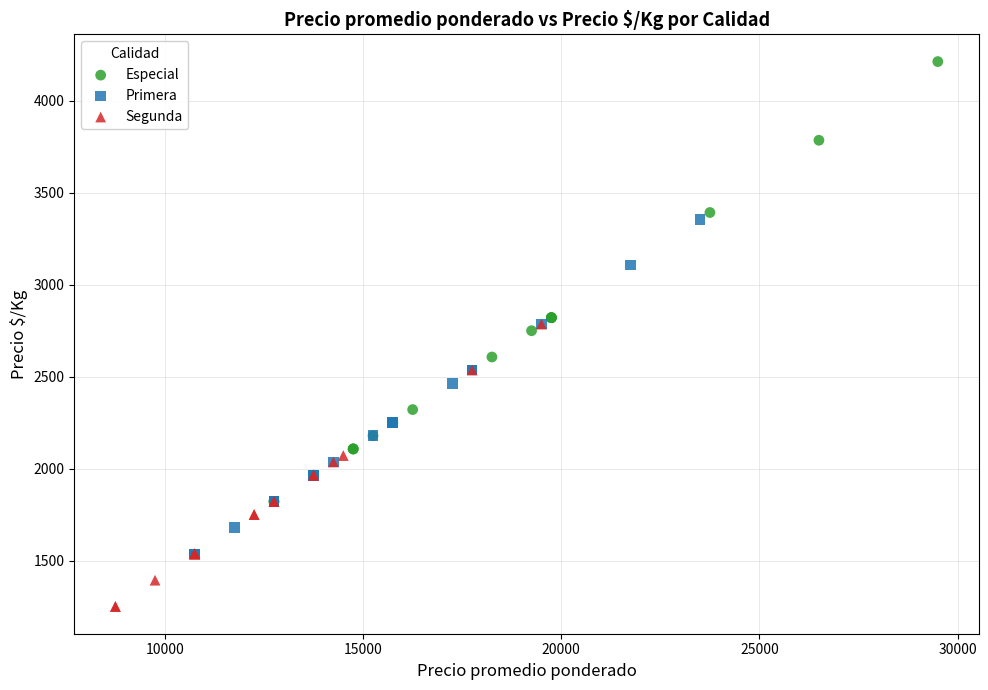

Which series has the widest spread of Y values?

Especial